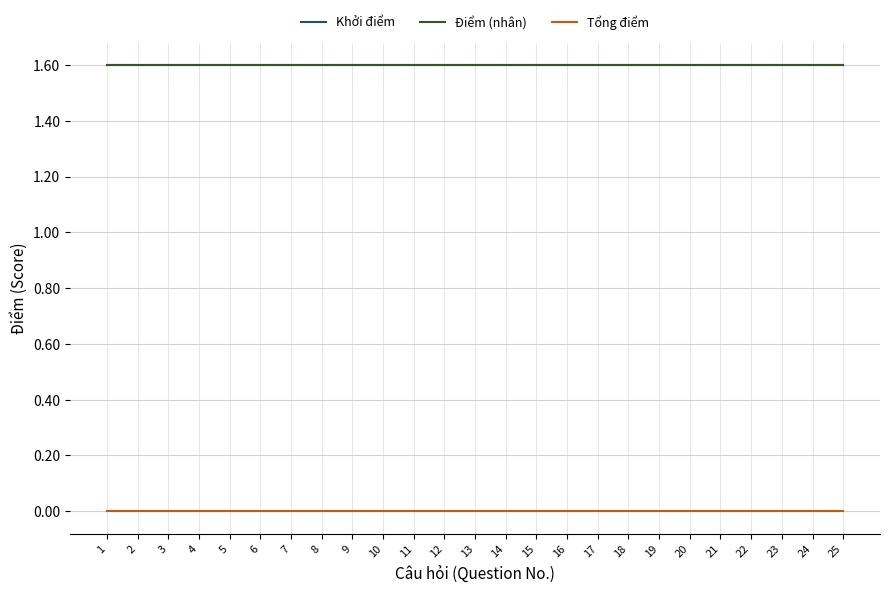

Reading left to right, extract all data points from this chart.

Khởi điểm: 1=1.6	2=1.6	3=1.6	4=1.6	5=1.6	6=1.6	7=1.6	8=1.6	9=1.6	10=1.6	11=1.6	12=1.6	13=1.6	14=1.6	15=1.6	16=1.6	17=1.6	18=1.6	19=1.6	20=1.6	21=1.6	22=1.6	23=1.6	24=1.6	25=1.6
Điểm (nhân): 1=1.6	2=1.6	3=1.6	4=1.6	5=1.6	6=1.6	7=1.6	8=1.6	9=1.6	10=1.6	11=1.6	12=1.6	13=1.6	14=1.6	15=1.6	16=1.6	17=1.6	18=1.6	19=1.6	20=1.6	21=1.6	22=1.6	23=1.6	24=1.6	25=1.6
Tổng điểm: 1=0.0	2=0.0	3=0.0	4=0.0	5=0.0	6=0.0	7=0.0	8=0.0	9=0.0	10=0.0	11=0.0	12=0.0	13=0.0	14=0.0	15=0.0	16=0.0	17=0.0	18=0.0	19=0.0	20=0.0	21=0.0	22=0.0	23=0.0	24=0.0	25=0.0